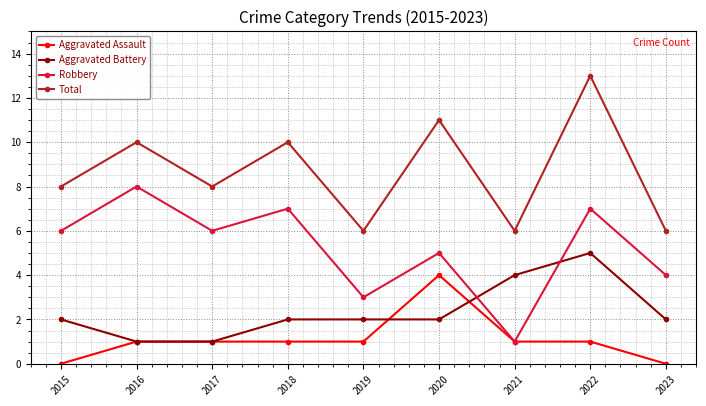

Reading left to right, what are all the values shown in this chart?

Aggravated Assault: 2015=0	2016=1	2017=1	2018=1	2019=1	2020=4	2021=1	2022=1	2023=0
Aggravated Battery: 2015=2	2016=1	2017=1	2018=2	2019=2	2020=2	2021=4	2022=5	2023=2
Robbery: 2015=6	2016=8	2017=6	2018=7	2019=3	2020=5	2021=1	2022=7	2023=4
Total: 2015=8	2016=10	2017=8	2018=10	2019=6	2020=11	2021=6	2022=13	2023=6